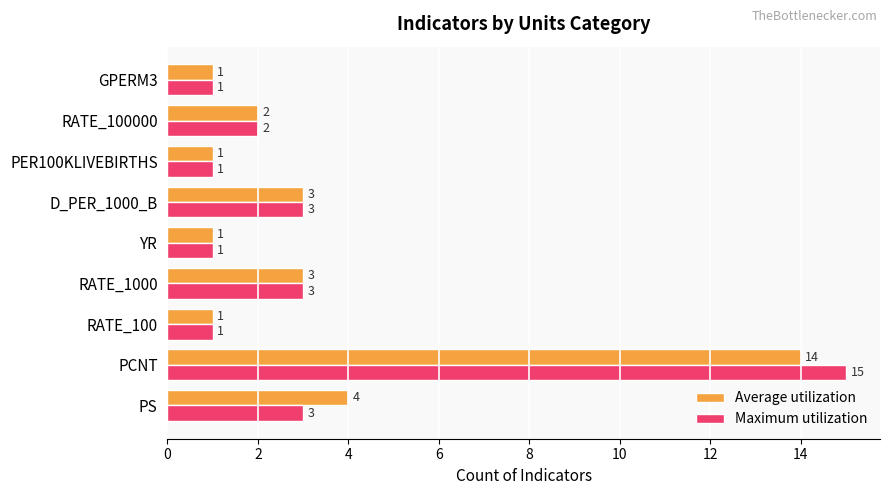

At which category is the sum across all series the highest?

PCNT